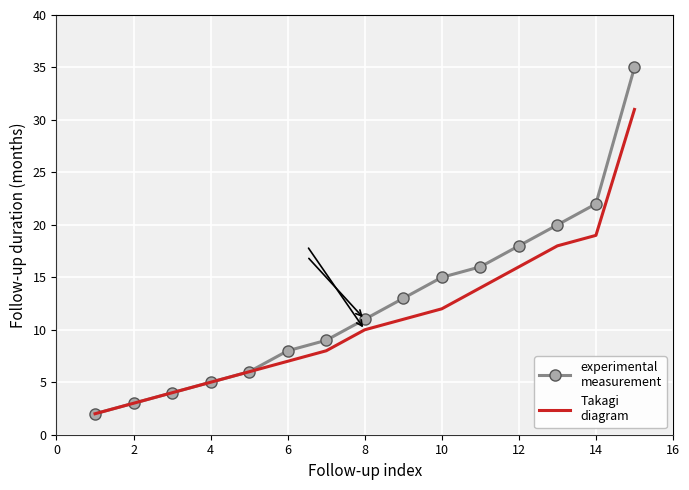

What is the maximum value shown in the chart?

35